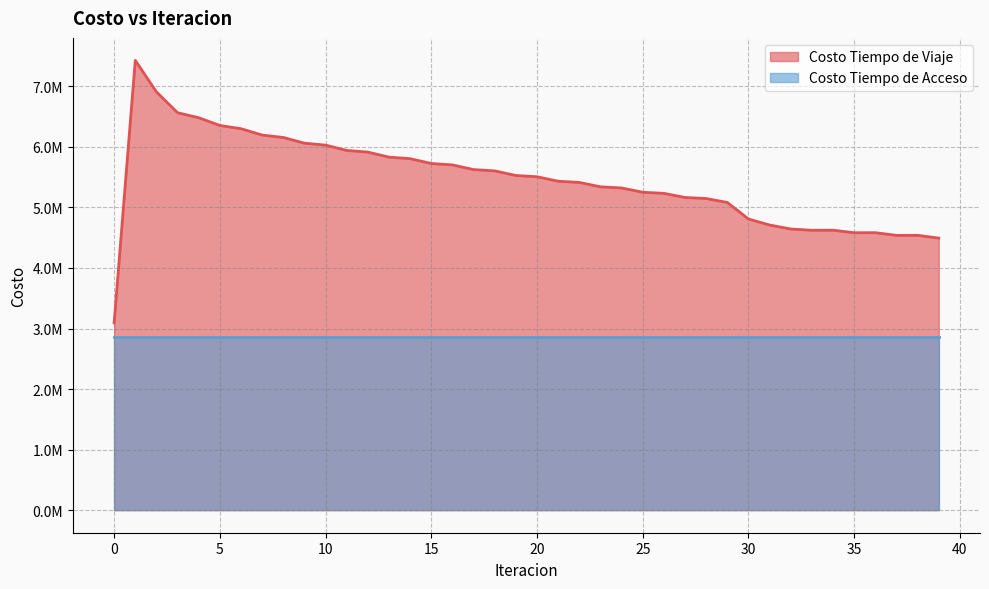

What is the change in value from 10 to 23?

-688179.8